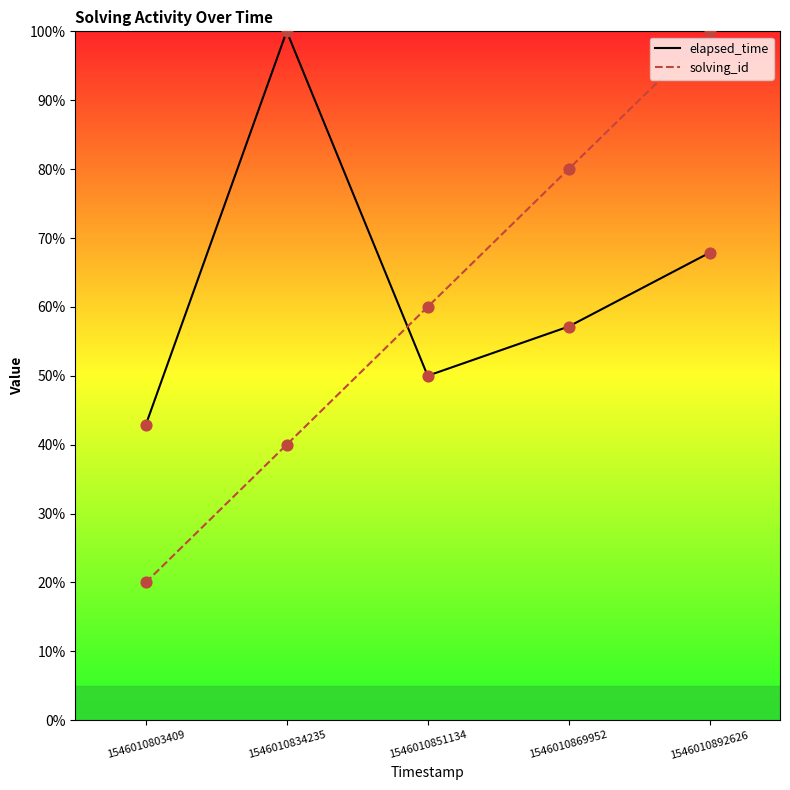

Which series reaches the maximum Y coordinate?

elapsed_time